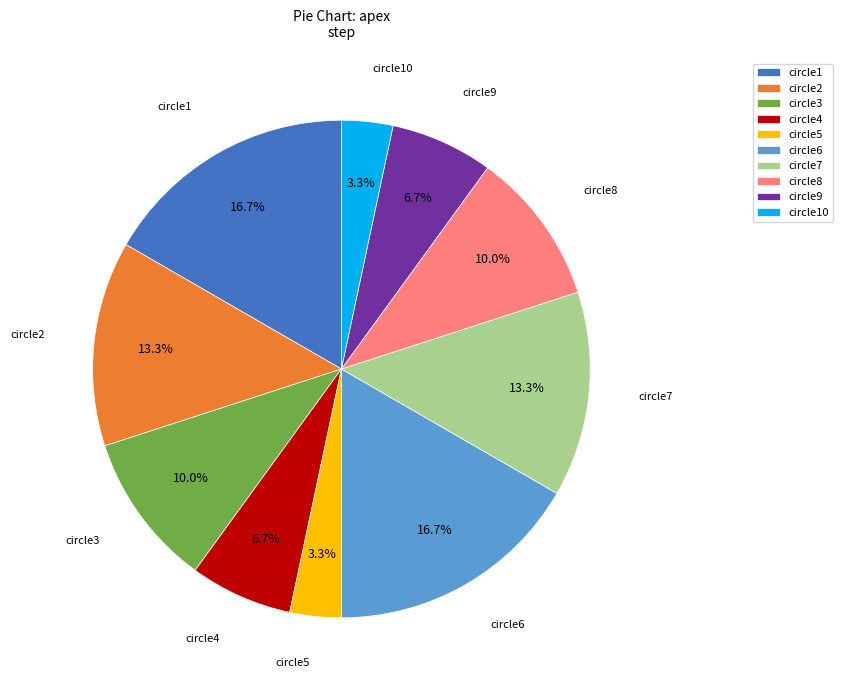

To the nearest percent, what is the average slice percentage?

10%